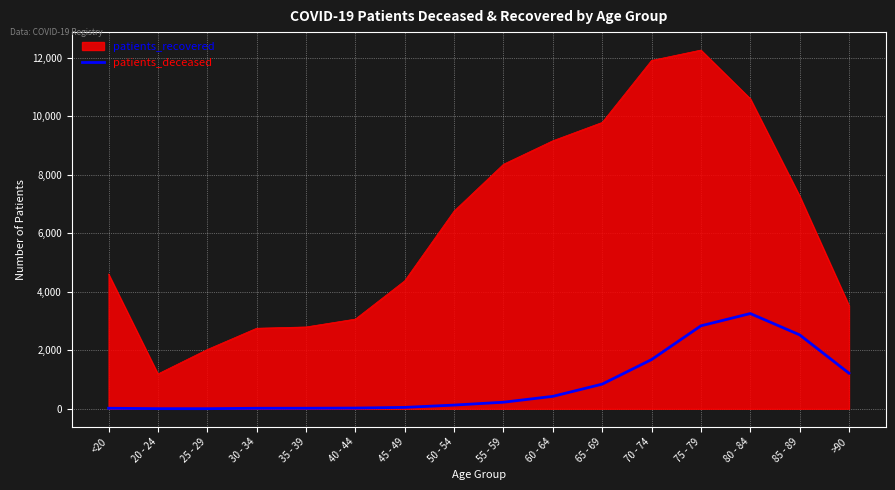

Is the value of patients_deceased at 55 - 59 greater than the value of patients_recovered at 75 - 79?

No